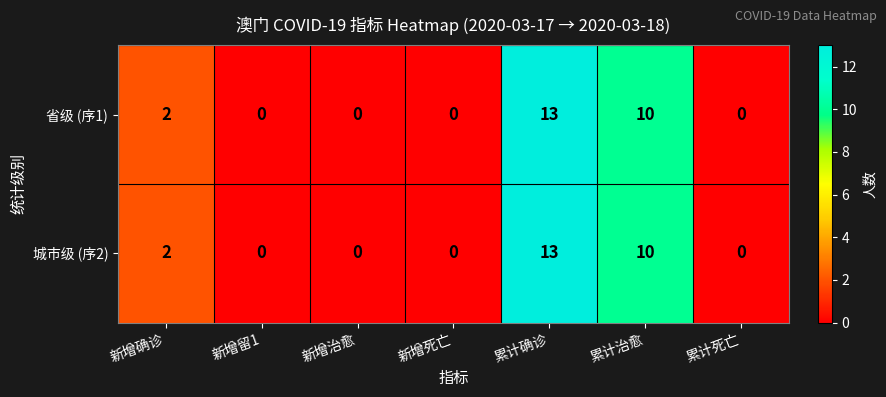

Is it true that 城市级 (序2) equals 6 at 新增留1?

False